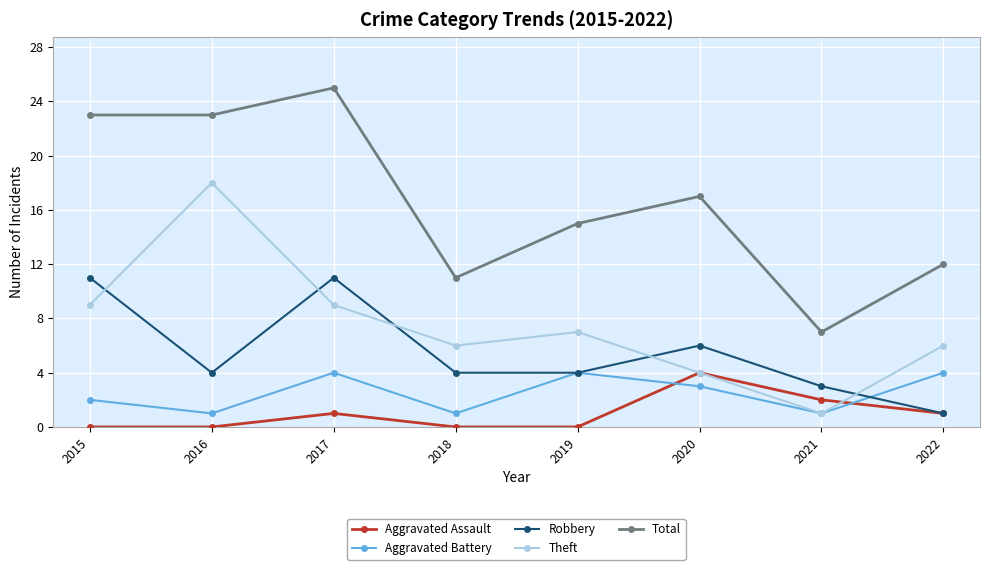

Where is the first local minimum for Aggravated Battery?

2016